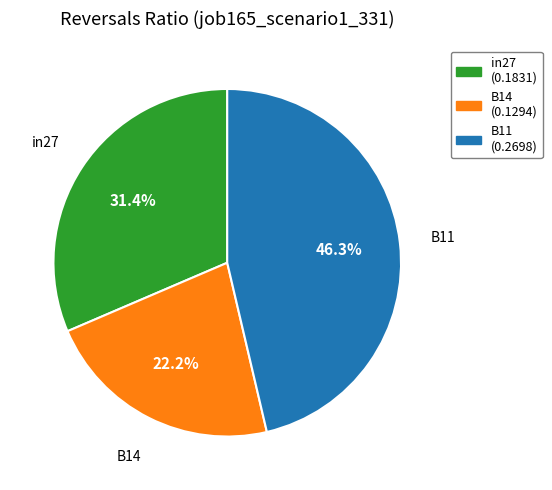

Does any single category account for the majority?

No